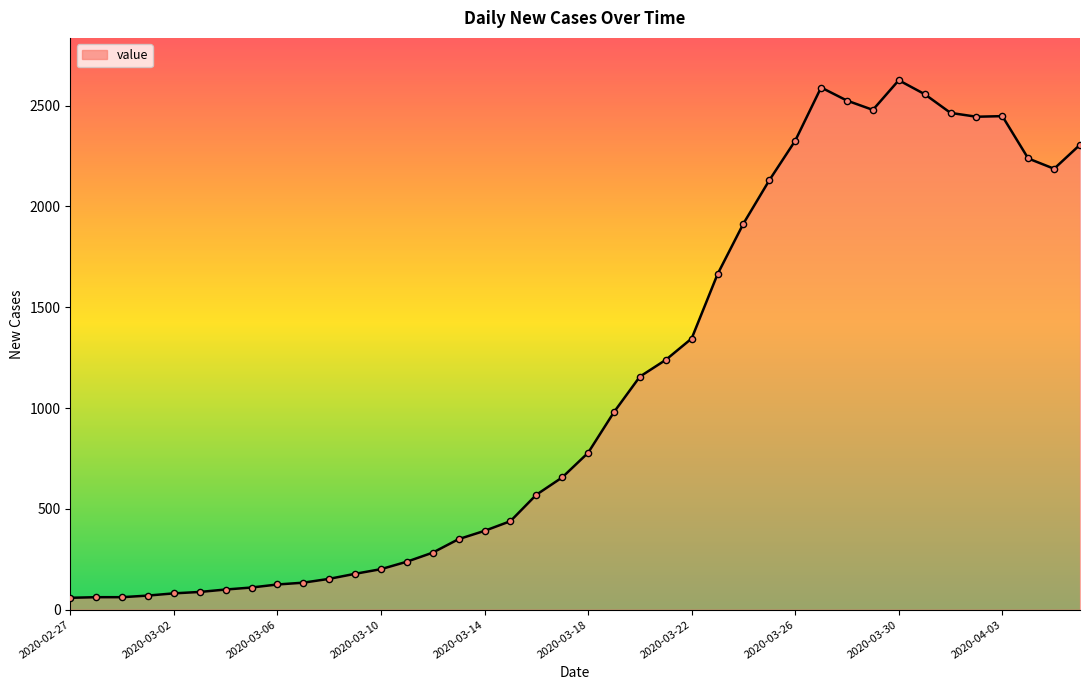

What is the difference between the maximum and minimum values?

2567